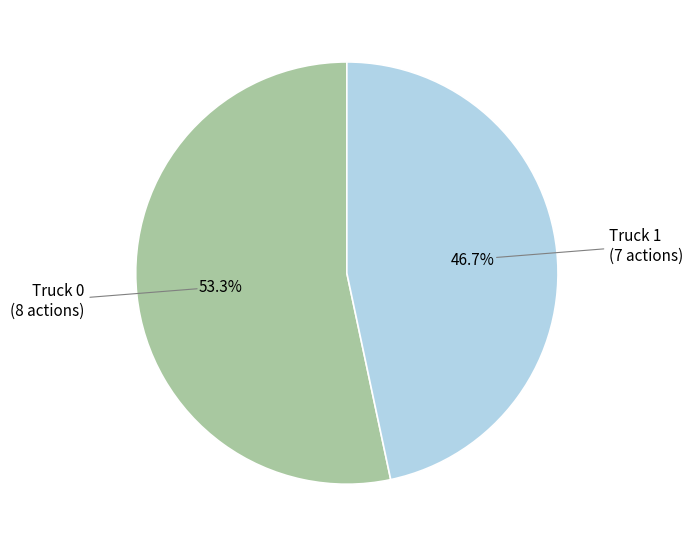

Which slice is the largest?

Truck 0